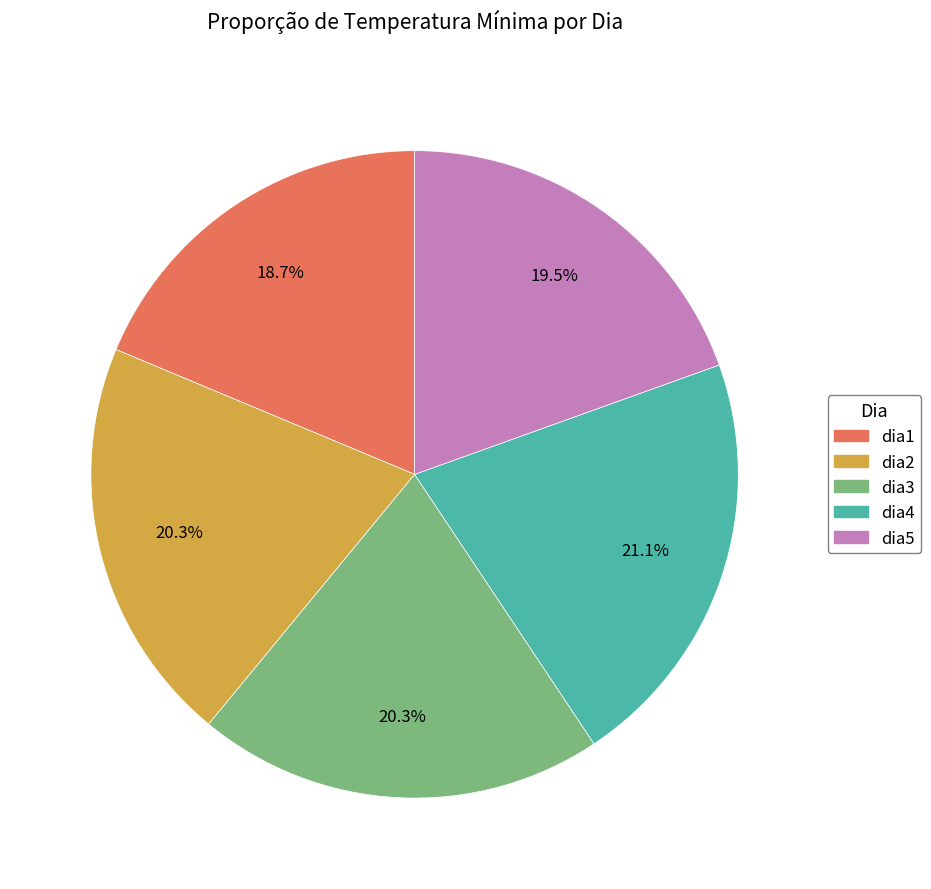

What percentage do dia1 and dia3 together represent?

39.0%